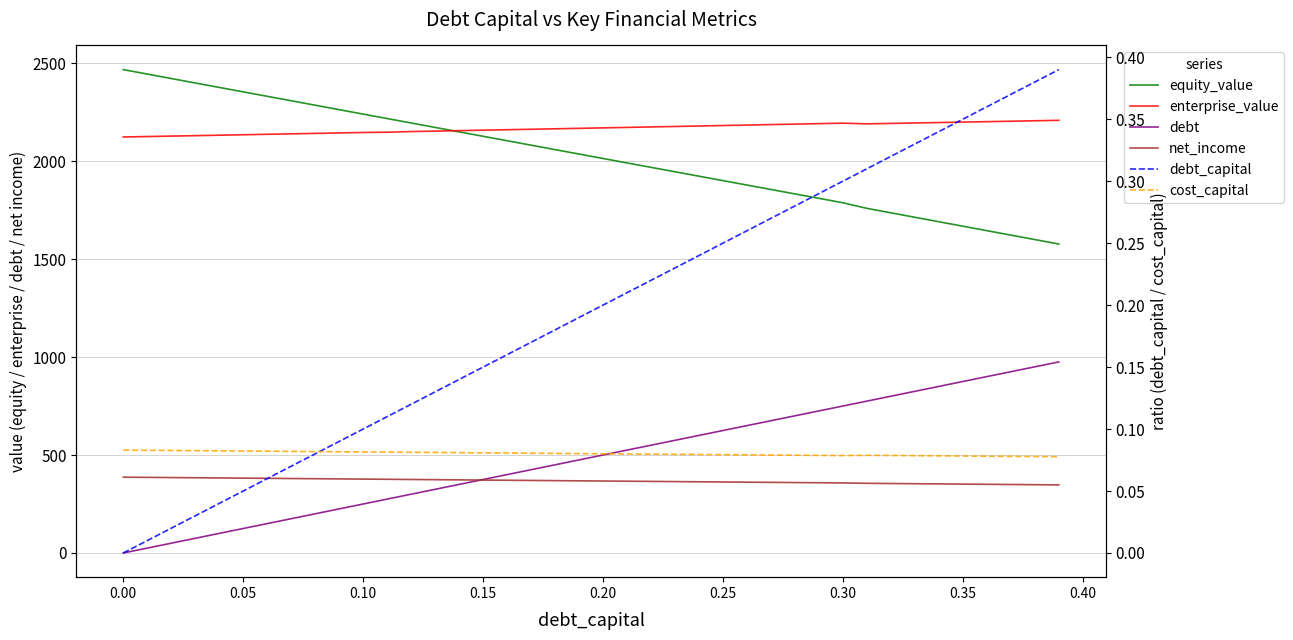

True or false: debt_capital and net_income cross at least once.

False